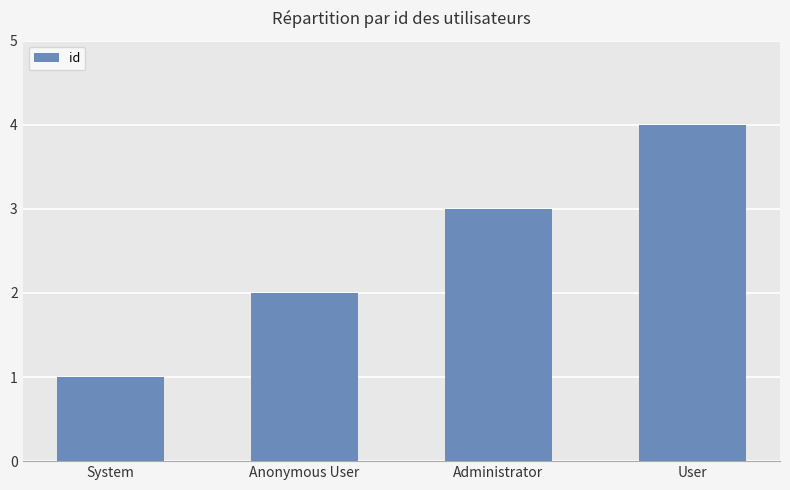

What is the label of the 1st bar from the right?

User